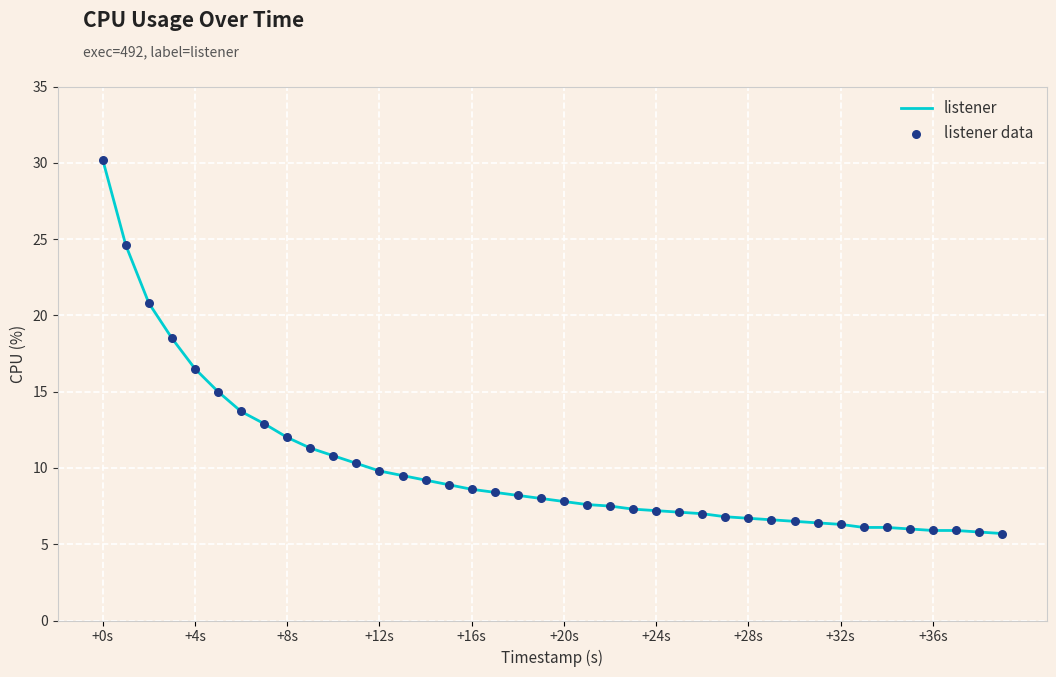

What is the minimum value shown in the chart?

5.7